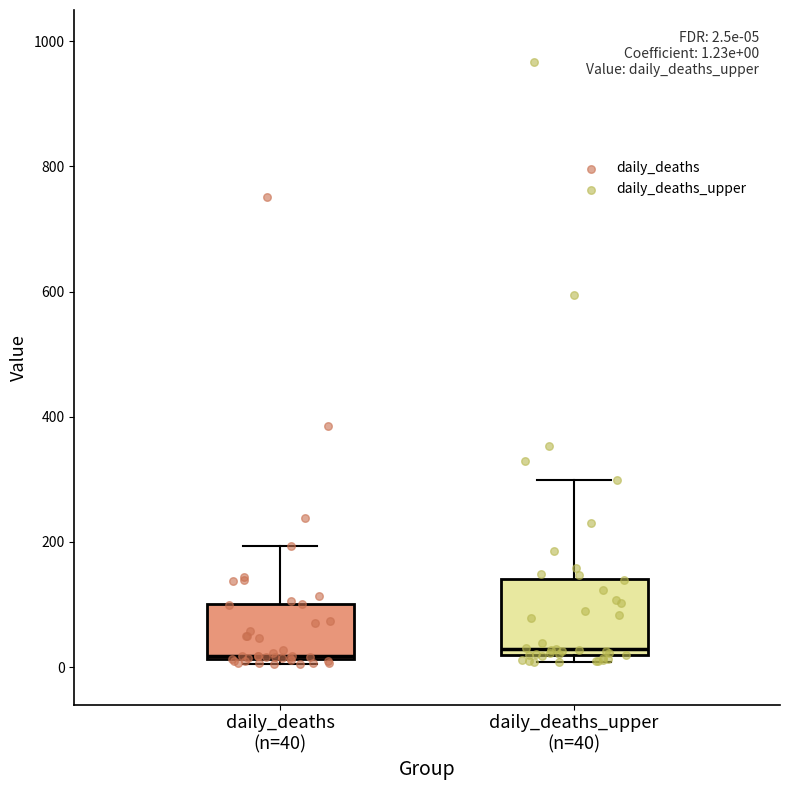

Which box is the tallest, from its lower edge to its upper edge?

daily_deaths_upper (n=40)